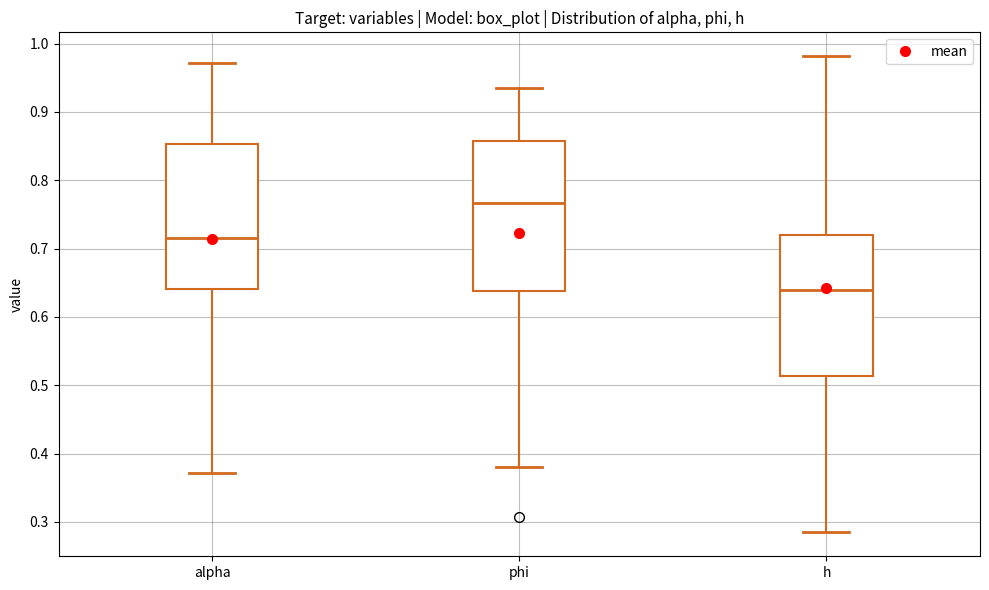

Reading left to right, transcribe this box plot: for each box, give where its median line is, the range the box spans, and where its two whiskers end, as read against the y-axis. The values are not printed on the chart, so give them approximately, as read against the axis.

alpha: median 0.72, box 0.64 to 0.85, whiskers 0.37 to 0.97
phi: median 0.77, box 0.64 to 0.86, whiskers 0.38 to 0.93
h: median 0.64, box 0.51 to 0.72, whiskers 0.28 to 0.98